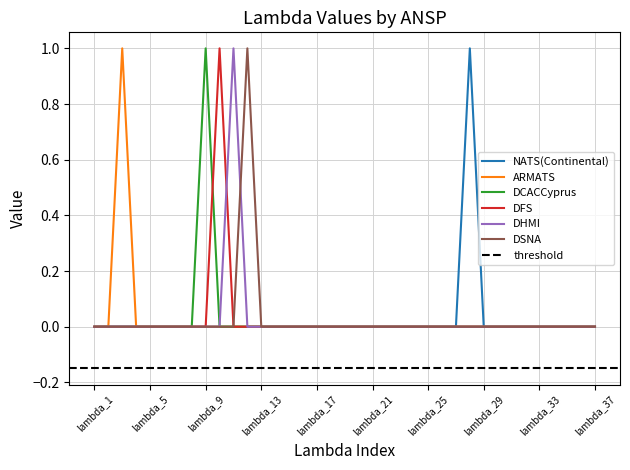

How many positive values does the DHMI series have?

1